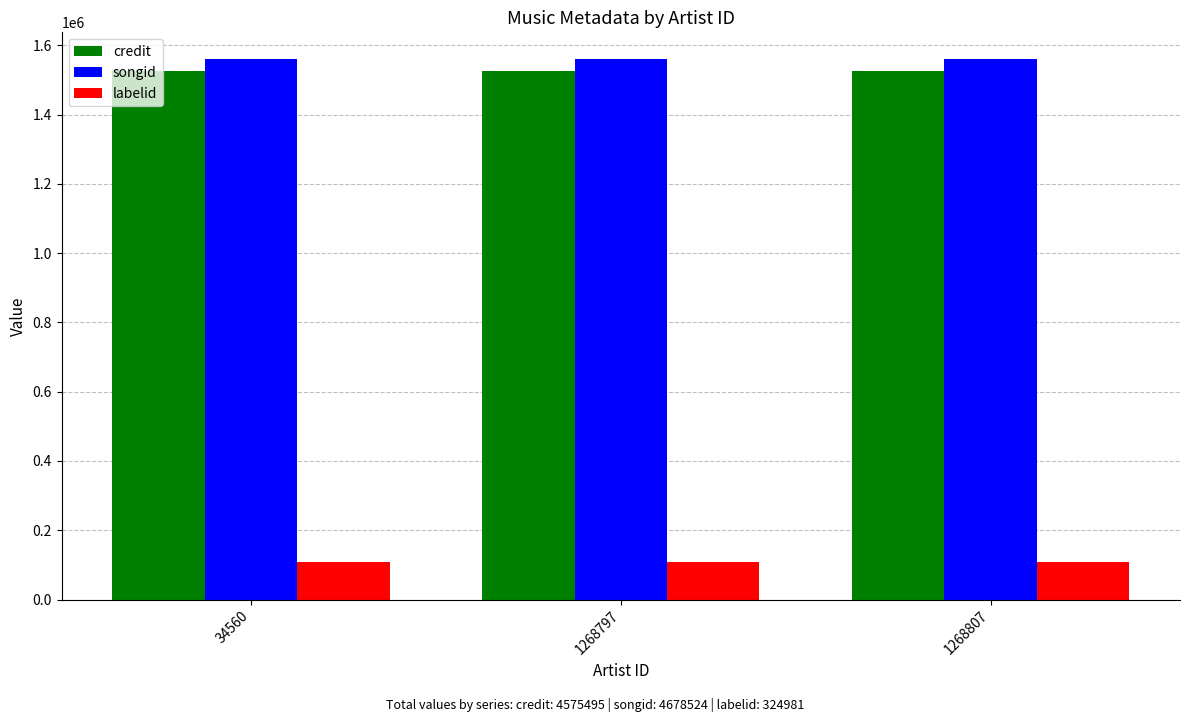

Which series has the largest total across all categories?

songid